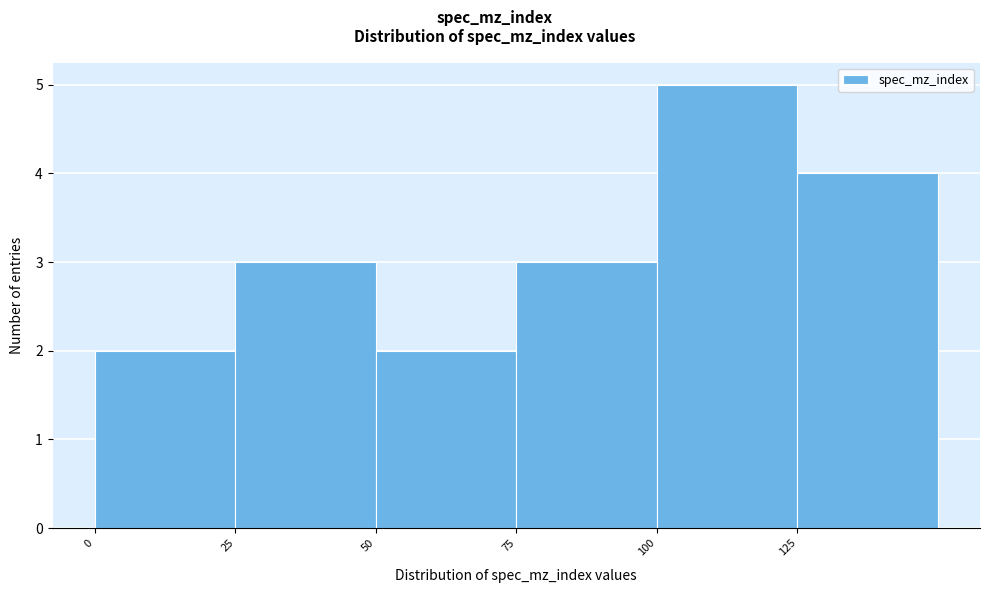

Over which range of the x-axis is the bar tallest?

100 to 125